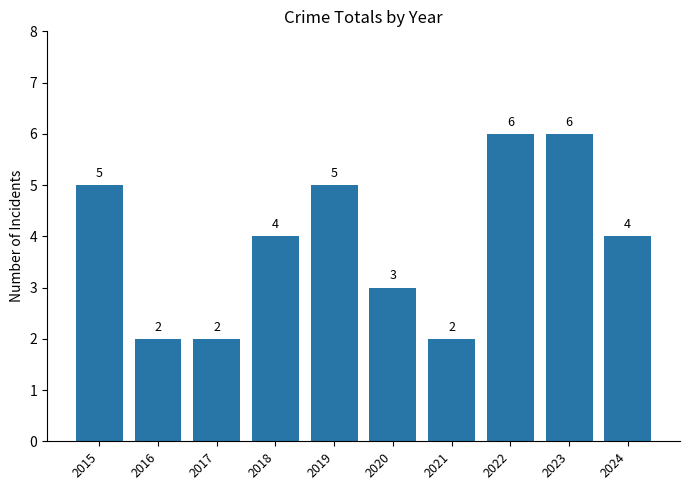

What is the greatest value displayed?

6